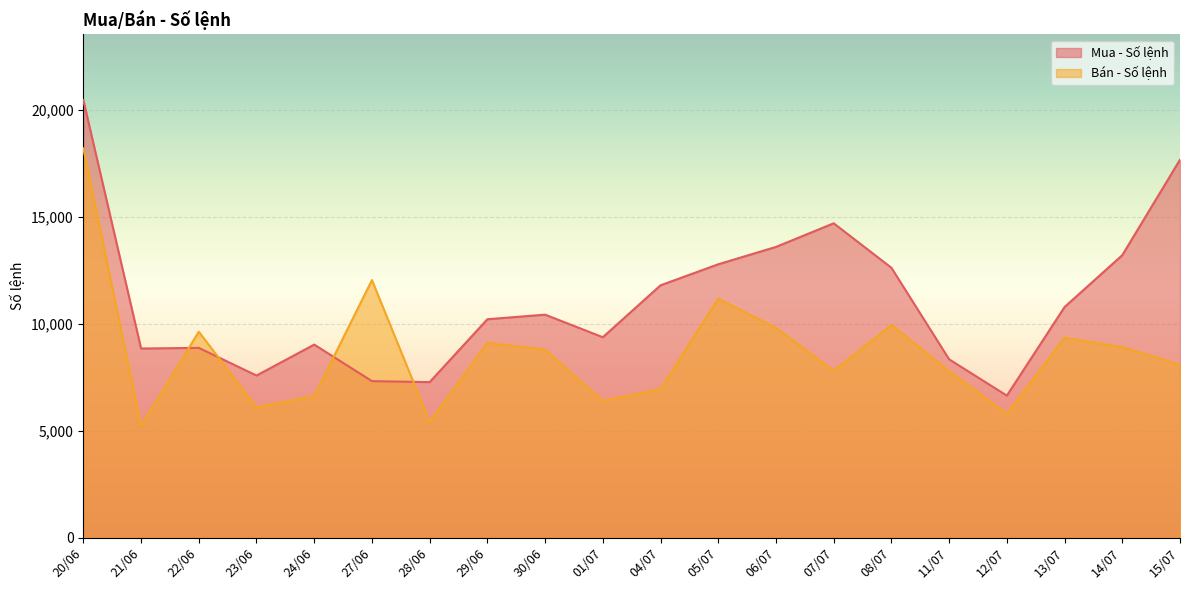

What is the total value across all series at 24/06?

15649